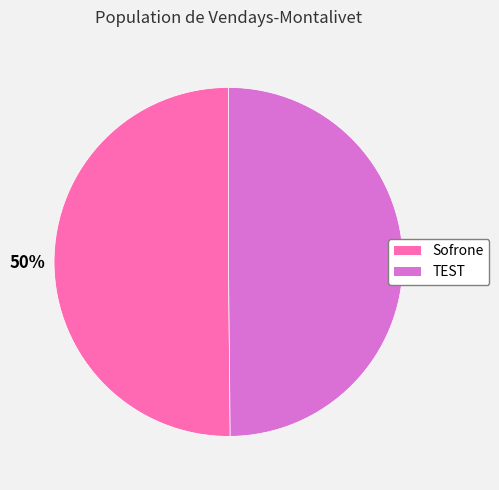

True or false: Sofrone accounts for 36% of the total.

False